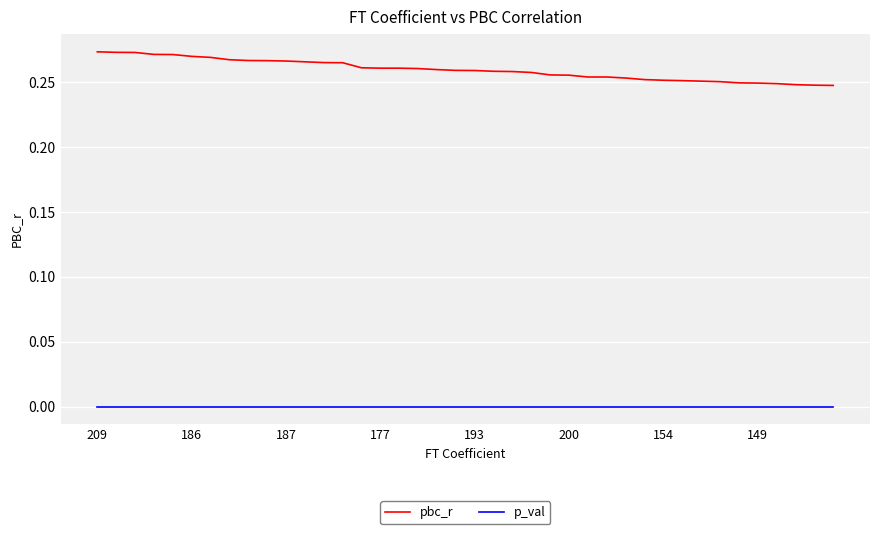

Which series has the largest total across all categories?

pbc_r